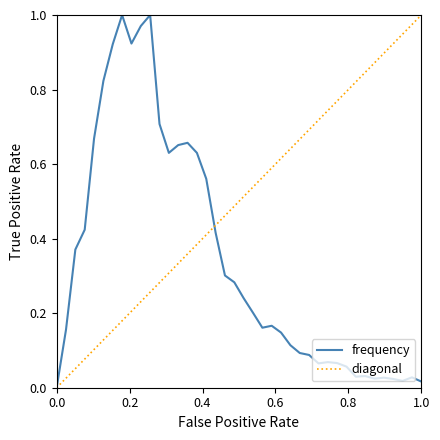

Is this an area chart (filled region under the line)?

No